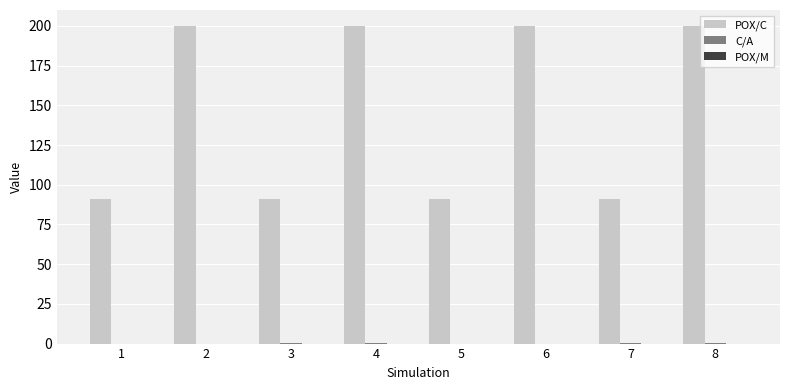

Which series changed the most between 1 and 2?

POX/C